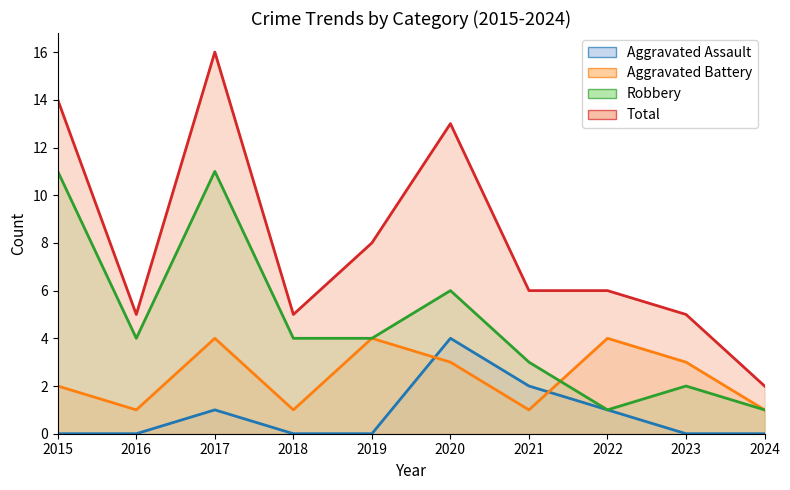

What is the approximate value of Aggravated Battery at 2021?

1